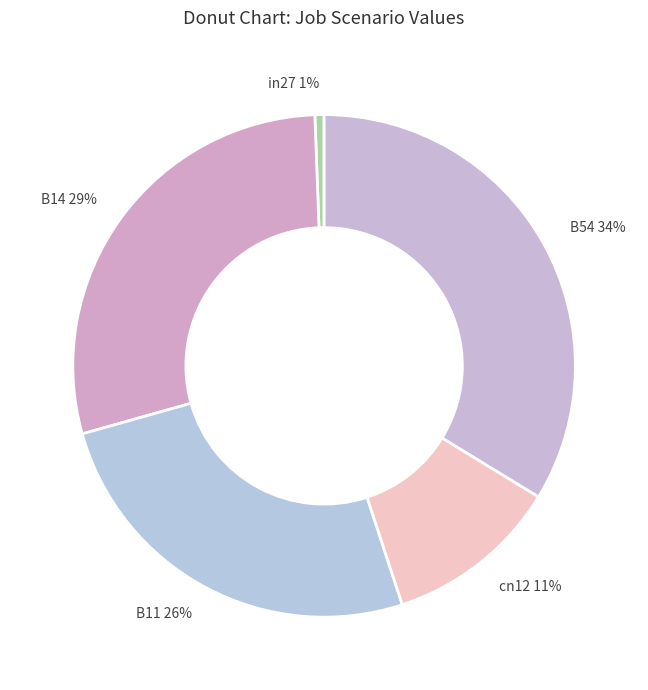

Combined, do in27 1% and B14 29% account for over 50%?

No